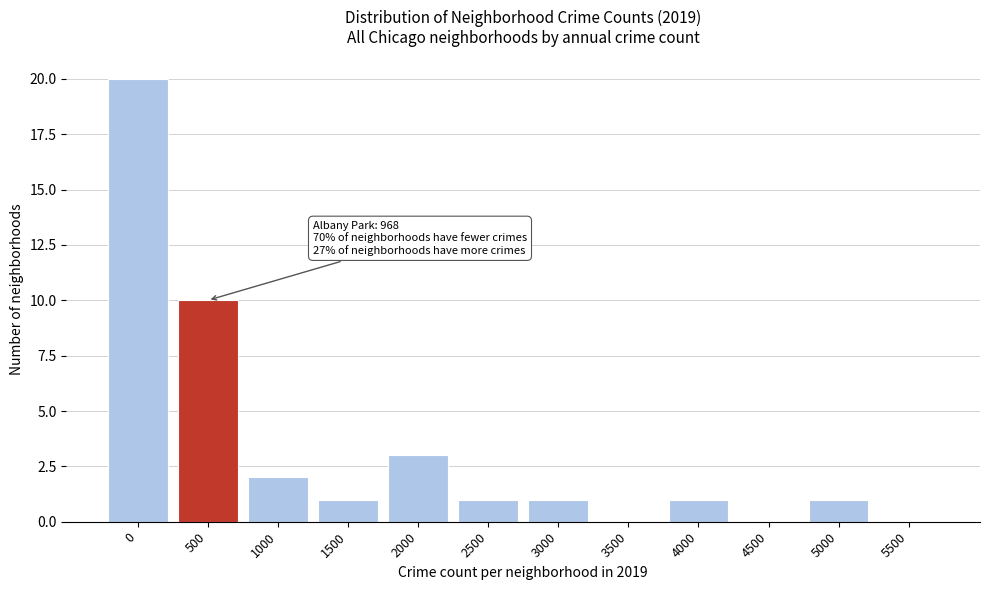

Reading right to left, list all the values displayed in this chart.

5500=0	5000=1	4500=0	4000=1	3500=0	3000=1	2500=1	2000=3	1500=1	1000=2	500=10	0=20